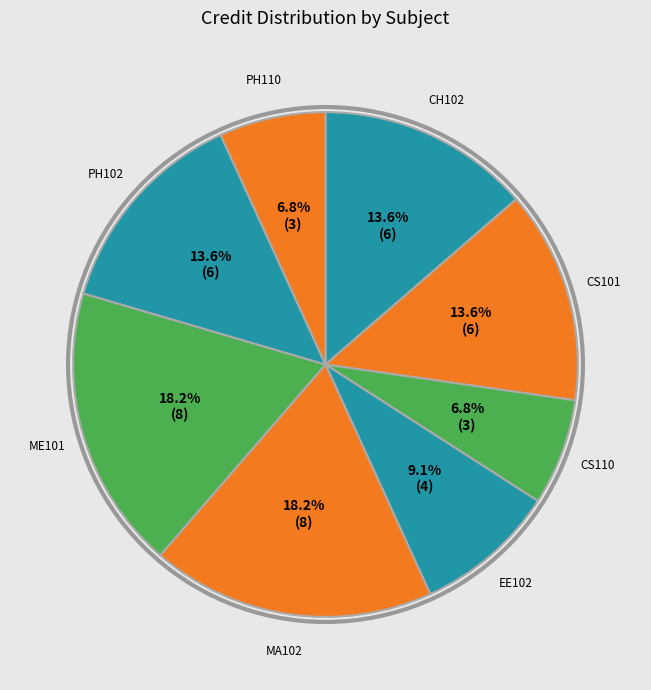

Combined, do MA102 and CS110 account for over 50%?

No